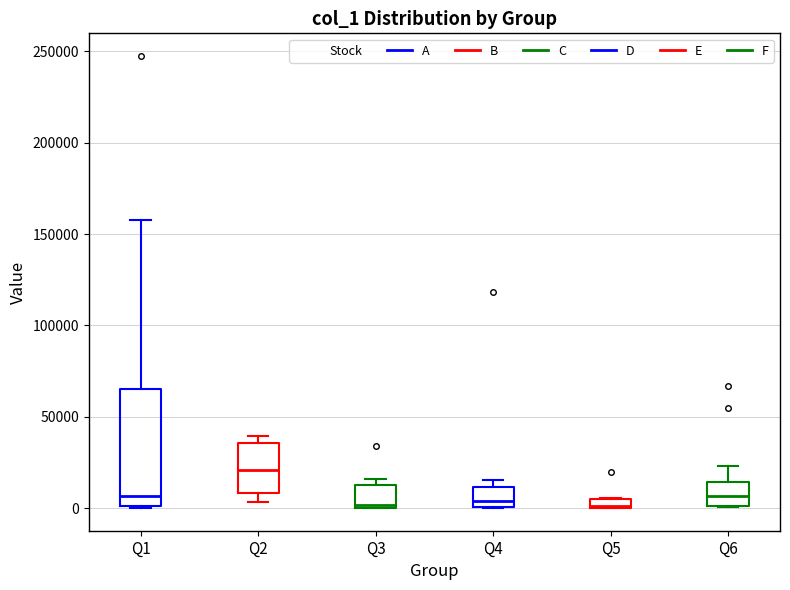

Where is the upper edge of the box for Q3 on the y-axis? The values are not printed on the chart, so give them approximately, as read against the axis.

15000